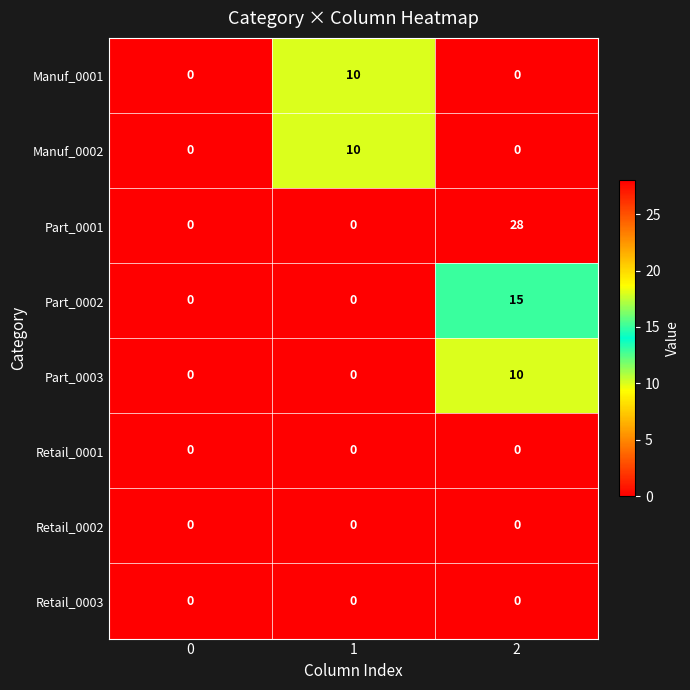

Reading left to right, transcribe all the data shown in this chart.

Manuf_0001: 0	10	0
Manuf_0002: 0	10	0
Part_0001: 0	0	28
Part_0002: 0	0	15
Part_0003: 0	0	10
Retail_0001: 0	0	0
Retail_0002: 0	0	0
Retail_0003: 0	0	0